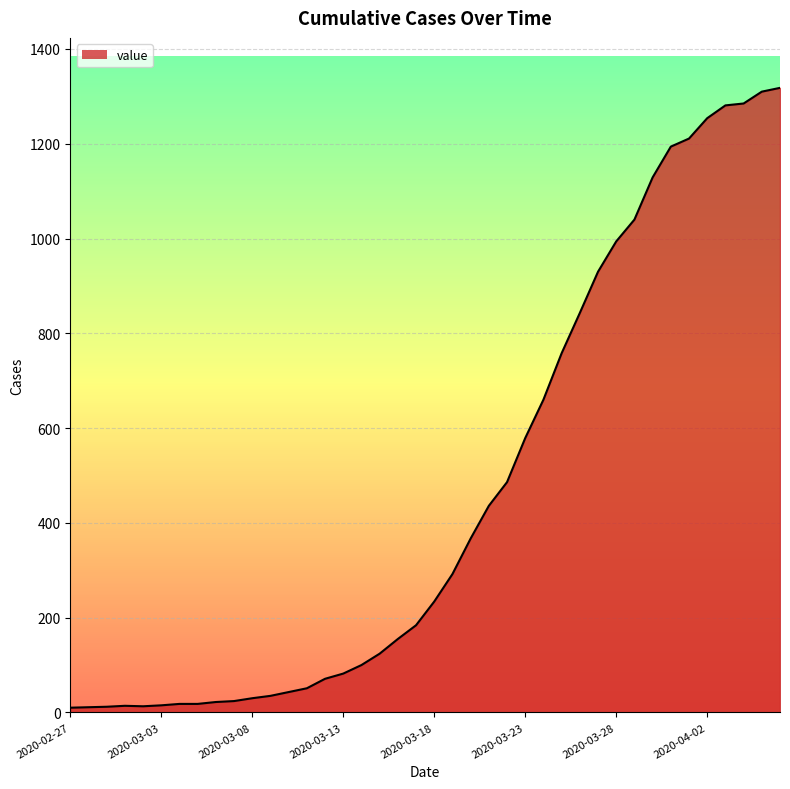

What is the difference between the maximum and minimum values?

1308